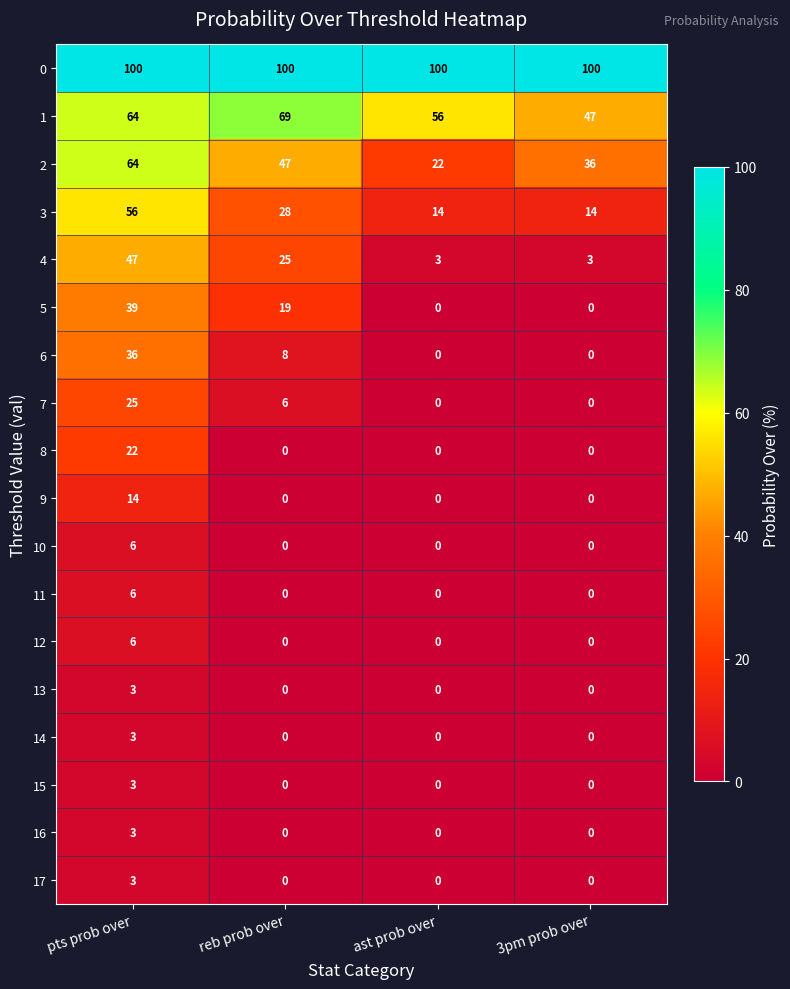

Which series has the largest range (max minus min)?

4